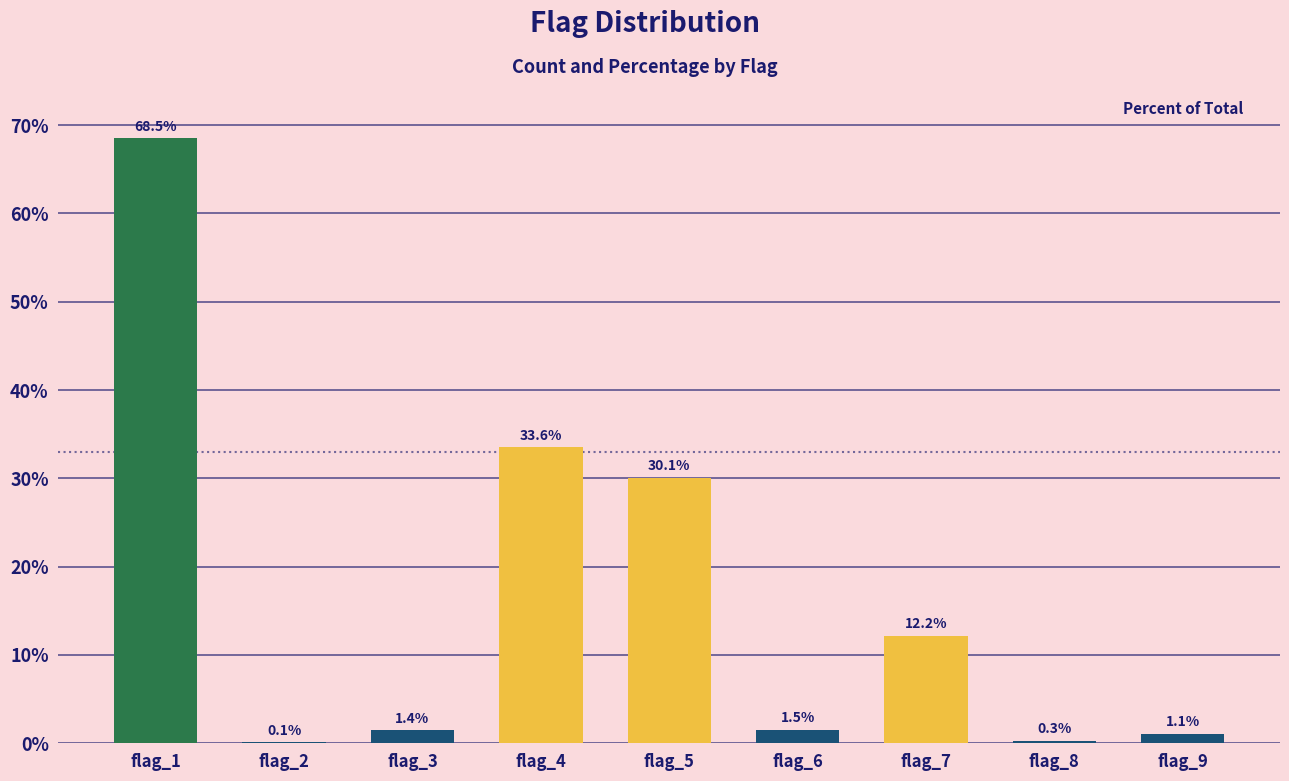

What is the maximum value shown in the chart?

68.5